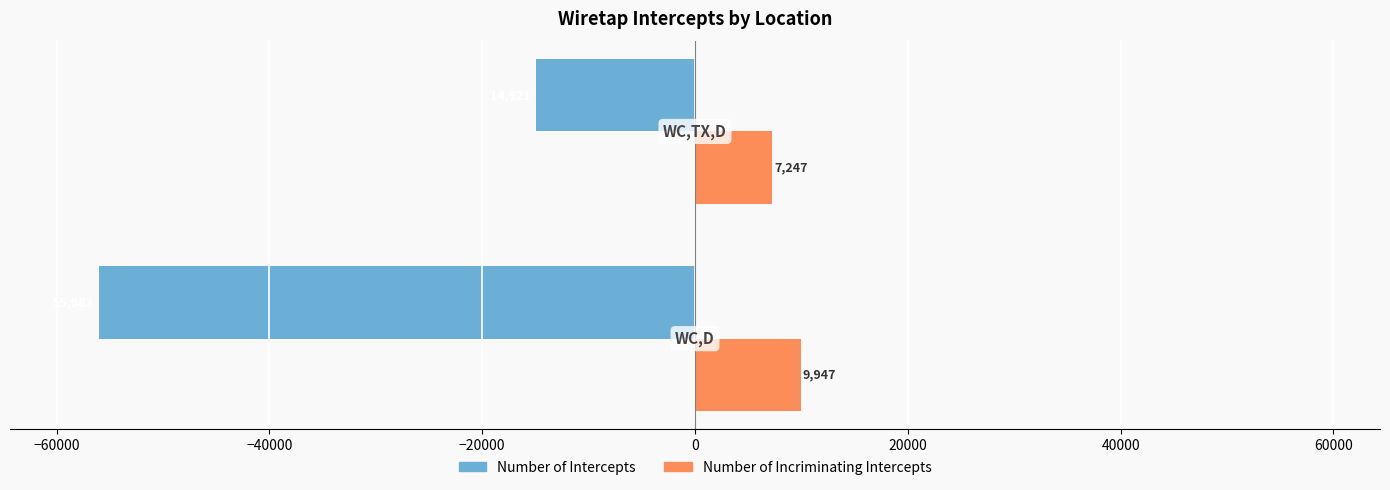

What is the smallest value displayed?

-55983